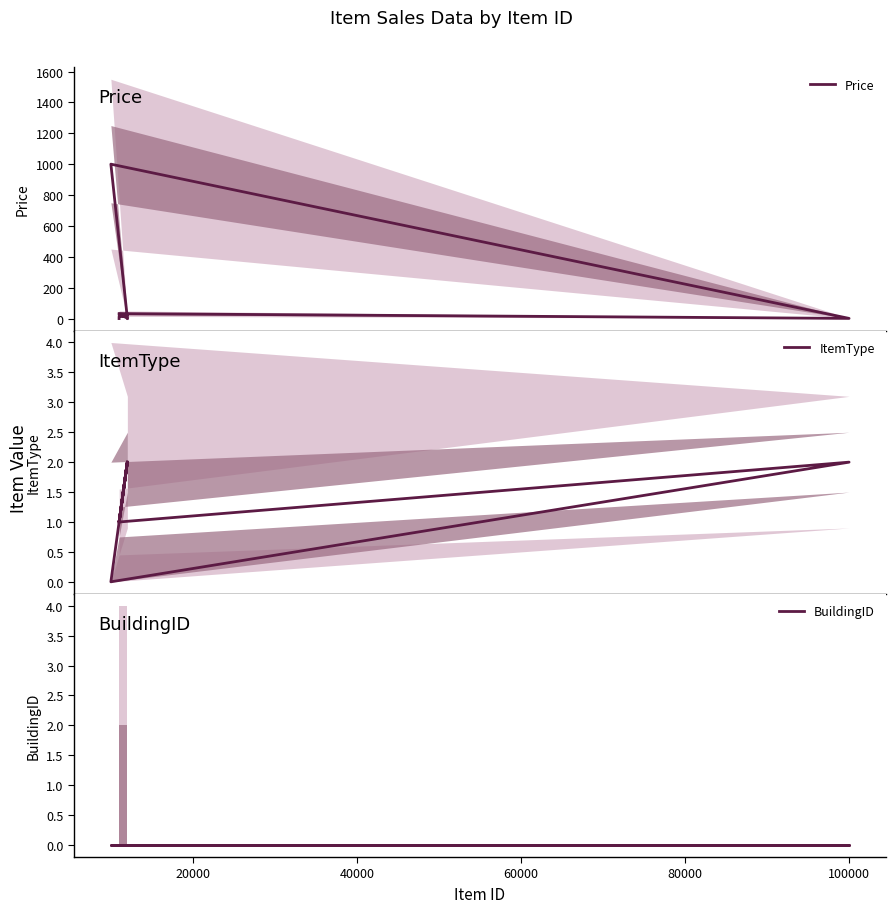

What is the label of the 6th point from the left?

100000